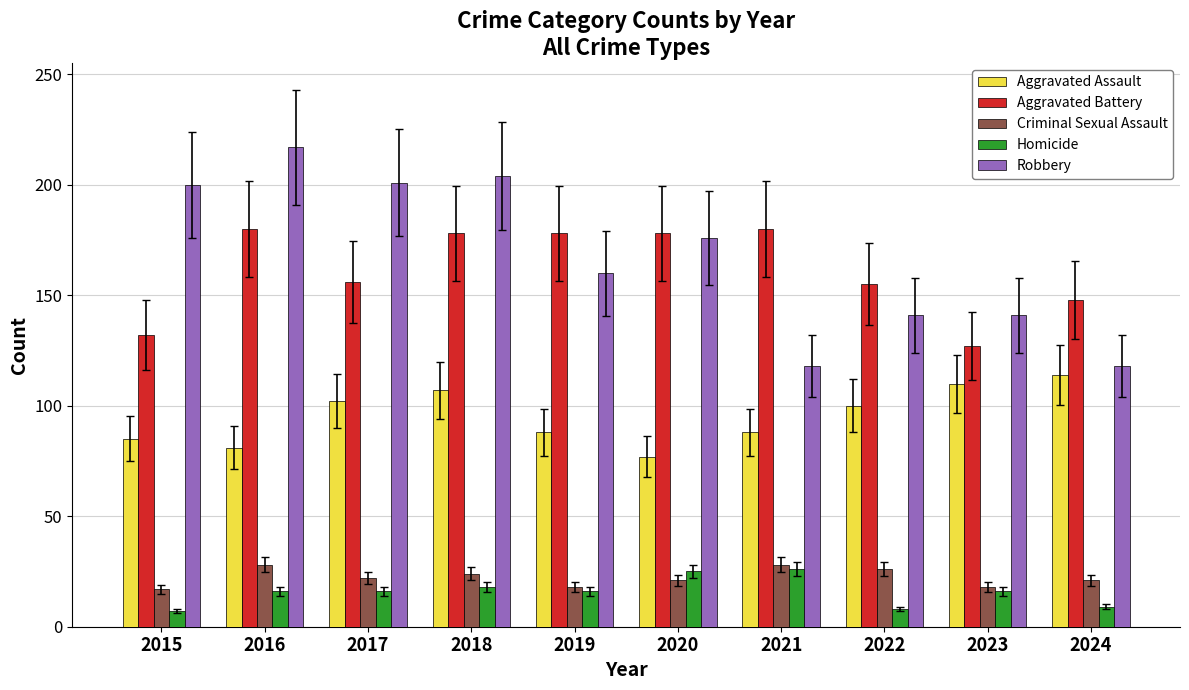

Count the number of categories in the chart.

10